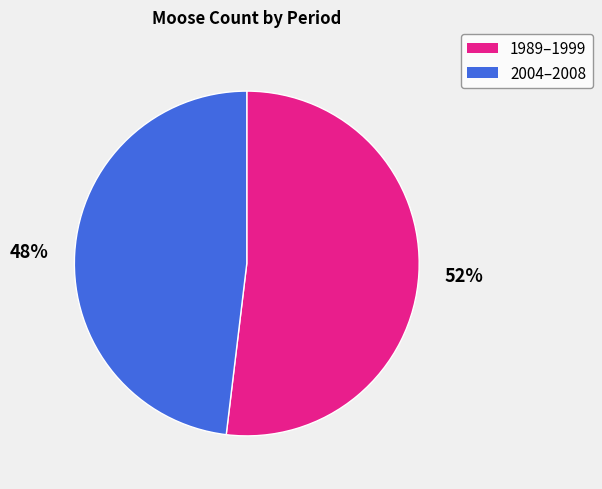

Does 48% account for over 50% of the chart?

No